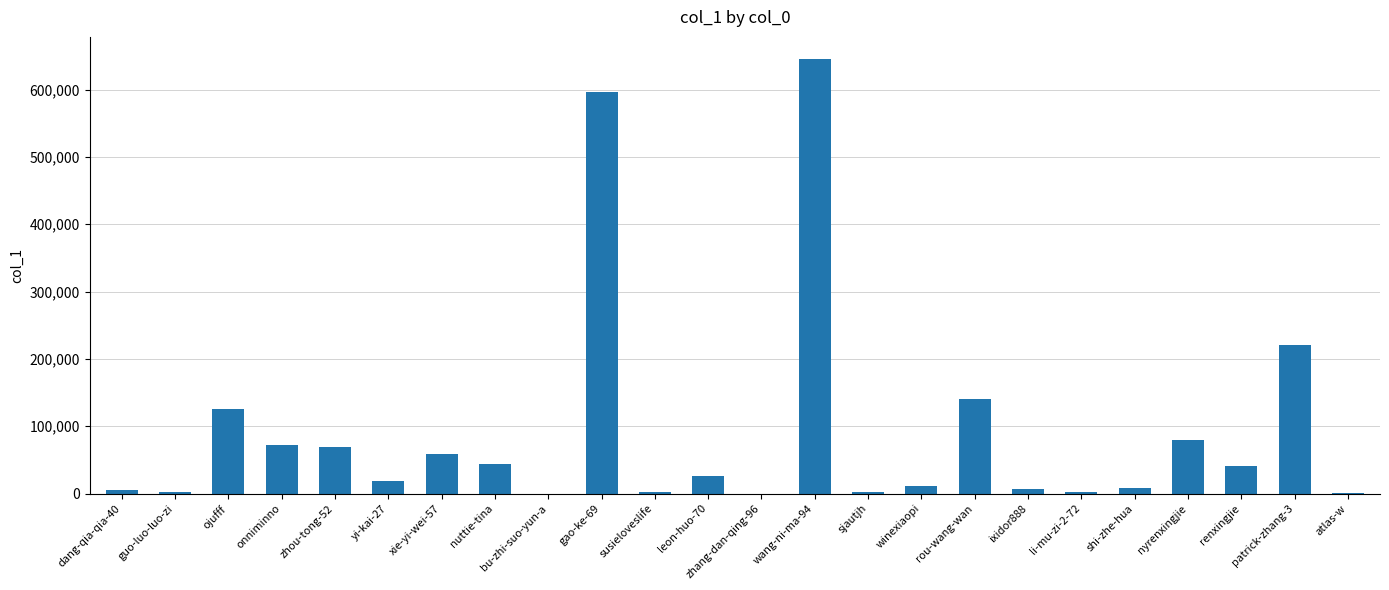

Where does the data first go above 25793?

ojufff